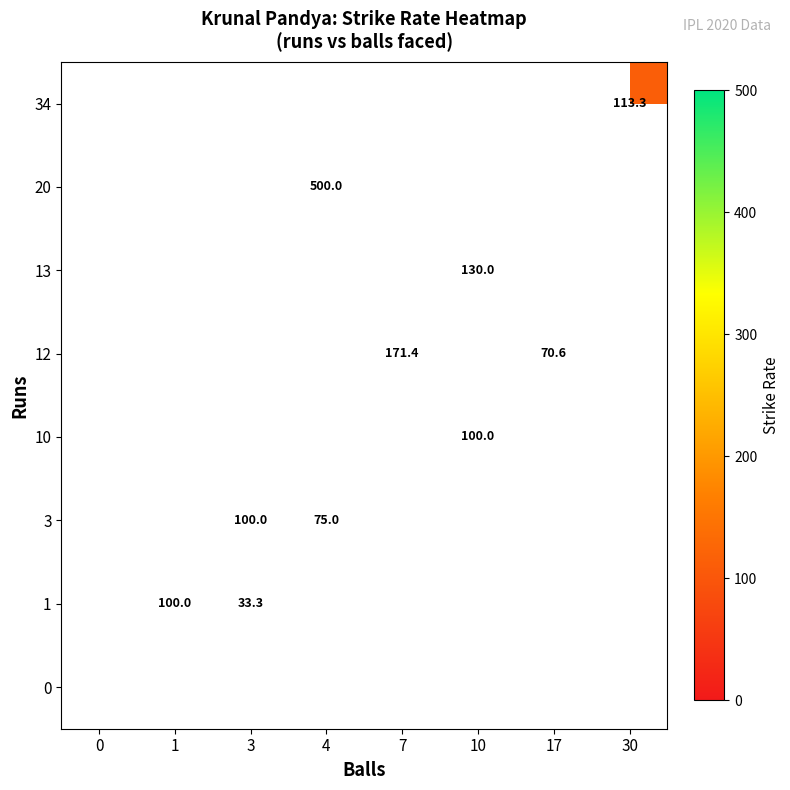

The 34 series shows 59.2 at 30. True or false?

False